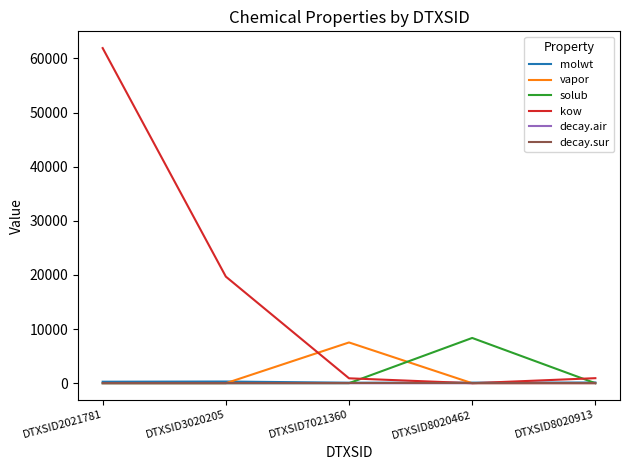

In vapor, how many points are lower than both neighbors (excluding endpoints)?

2